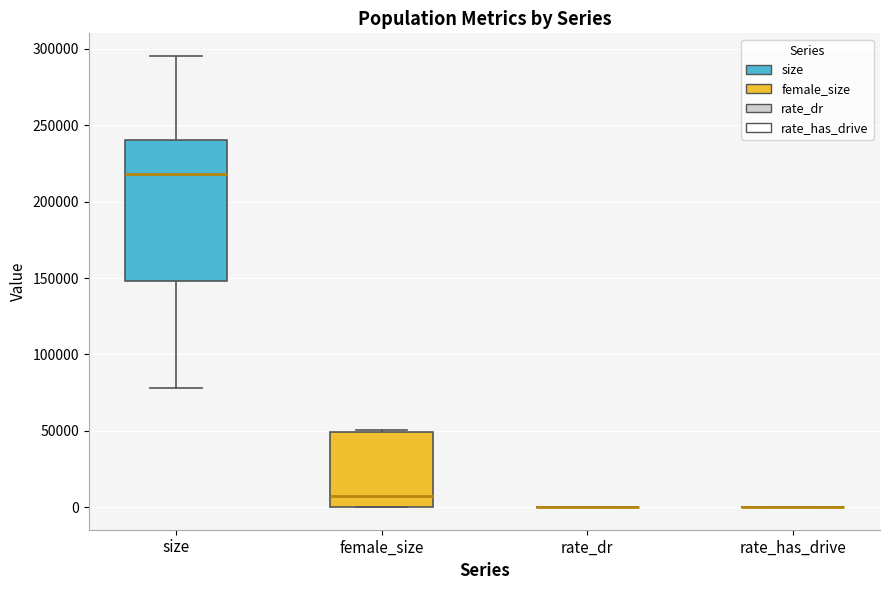

Reading left to right, transcribe this box plot: for each box, give where its median line is, the range the box spans, and where its two whiskers end, as read against the y-axis. The values are not printed on the chart, so give them approximately, as read against the axis.

size: median 220000, box 150000 to 240000, whiskers 80000 to 295000
female_size: median 5000, box 0 to 50000, whiskers 0 to 50000
rate_dr: box collapsed to a line at 0, whiskers 0 to 0
rate_has_drive: box collapsed to a line at 0, whiskers 0 to 0